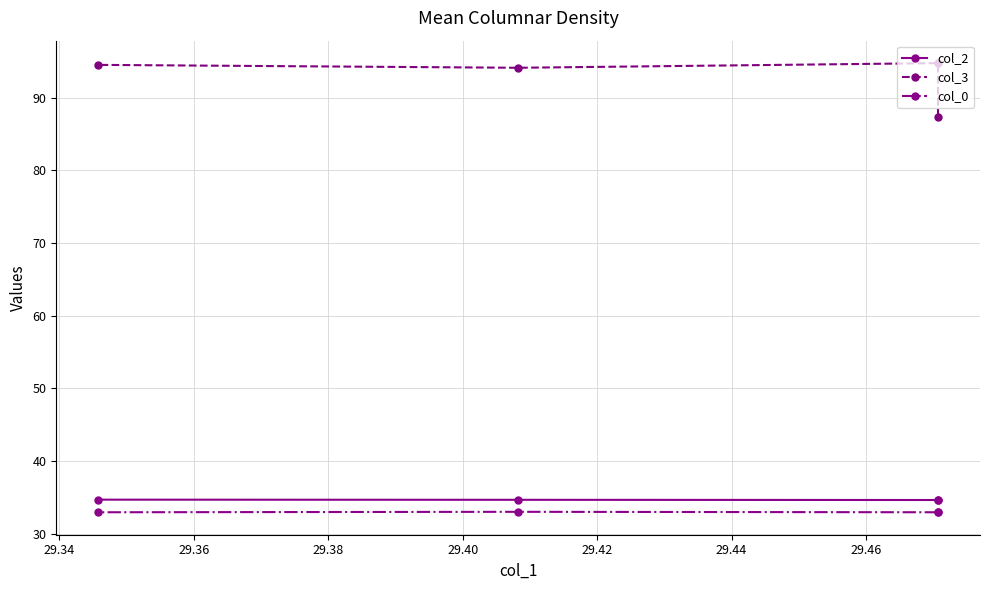

How many lines are shown in the chart?

3